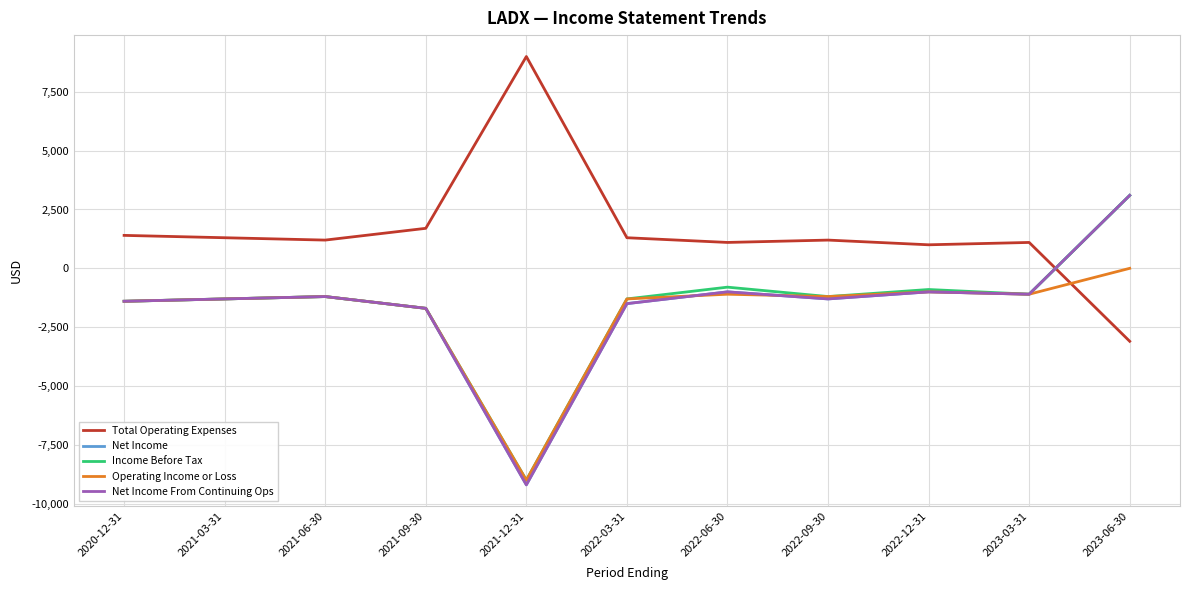

The value of Operating Income or Loss at 2021-03-31 is -1300. True or false?

True